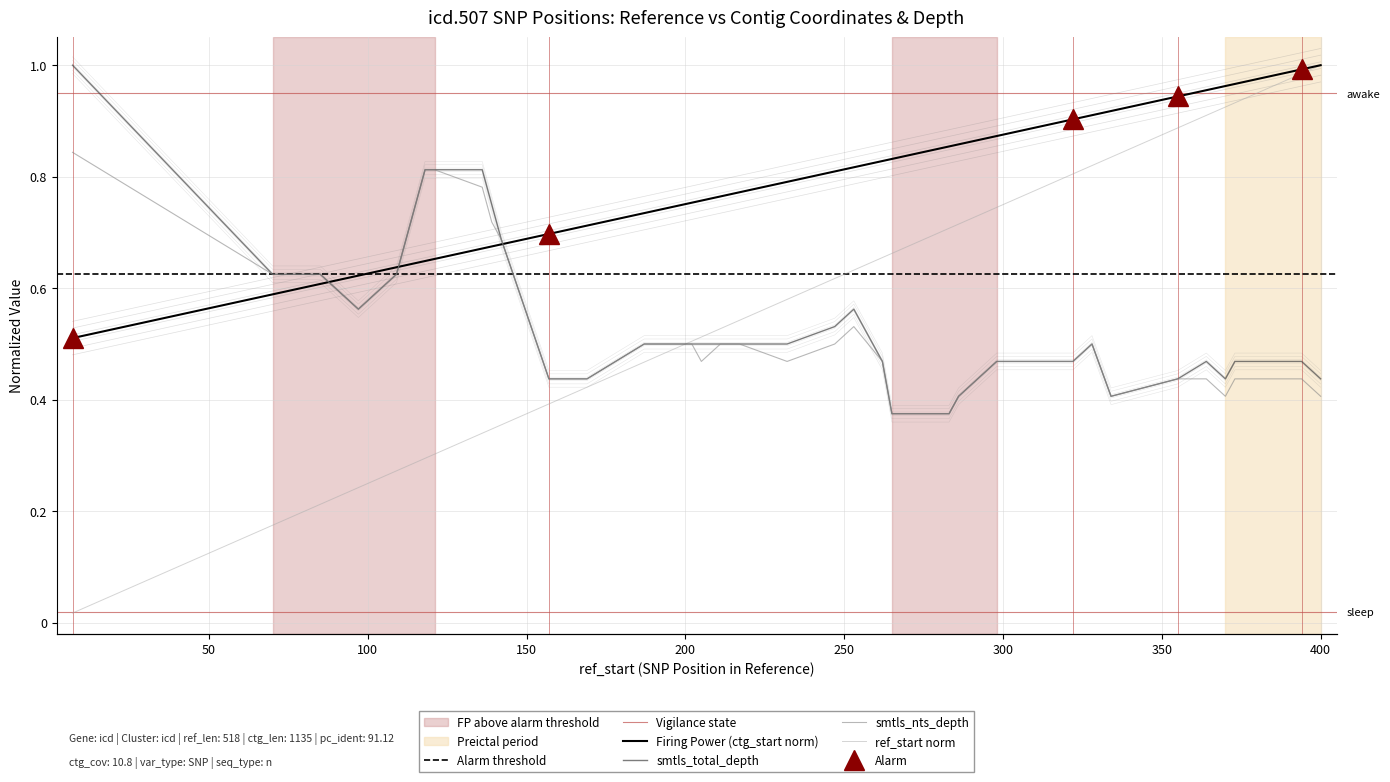

Which series has the largest total across all categories?

ctg_start